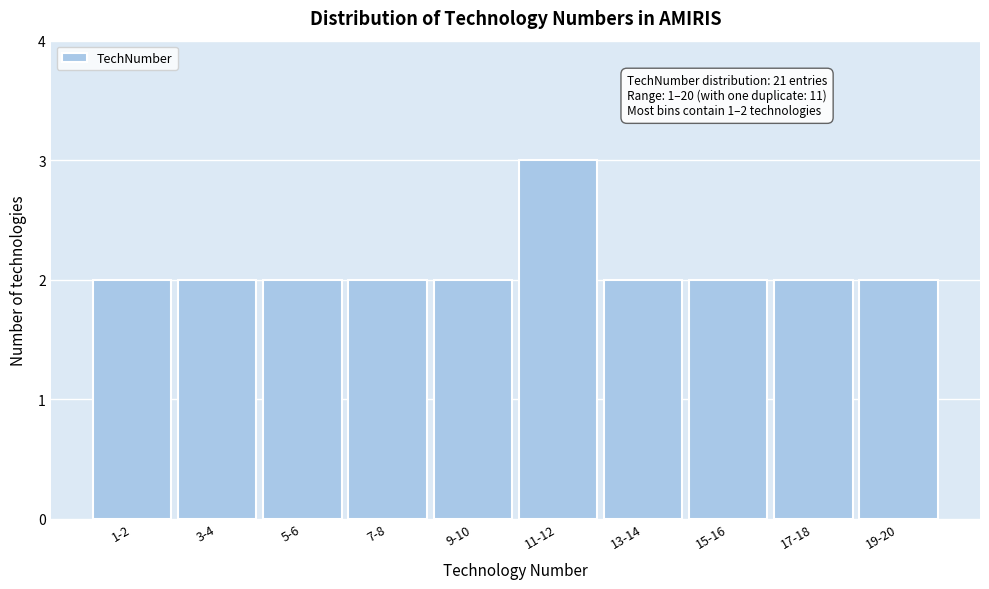

Reading right to left, what are all the values shown in this chart?

19-20=2	17-18=2	15-16=2	13-14=2	11-12=3	9-10=2	7-8=2	5-6=2	3-4=2	1-2=2